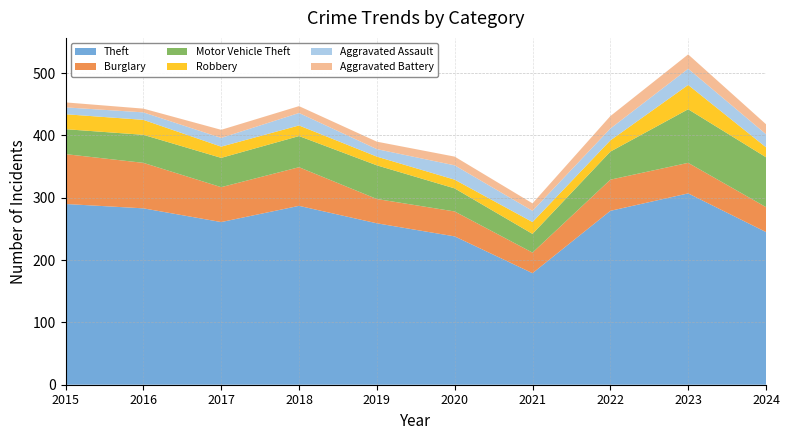

Reading left to right, extract all data points from this chart.

Theft: 2015=290	2016=283	2017=261	2018=287	2019=259	2020=238	2021=179	2022=279	2023=307	2024=245
Burglary: 2015=80	2016=73	2017=56	2018=62	2019=39	2020=40	2021=33	2022=50	2023=49	2024=40
Motor Vehicle Theft: 2015=40	2016=45	2017=47	2018=50	2019=54	2020=37	2021=30	2022=45	2023=86	2024=80
Robbery: 2015=24	2016=24	2017=18	2018=17	2019=14	2020=14	2021=19	2022=18	2023=39	2024=16
Aggravated Assault: 2015=11	2016=12	2017=14	2018=20	2019=12	2020=23	2021=18	2022=19	2023=26	2024=21
Aggravated Battery: 2015=8	2016=6	2017=13	2018=11	2019=12	2020=14	2021=12	2022=20	2023=23	2024=16